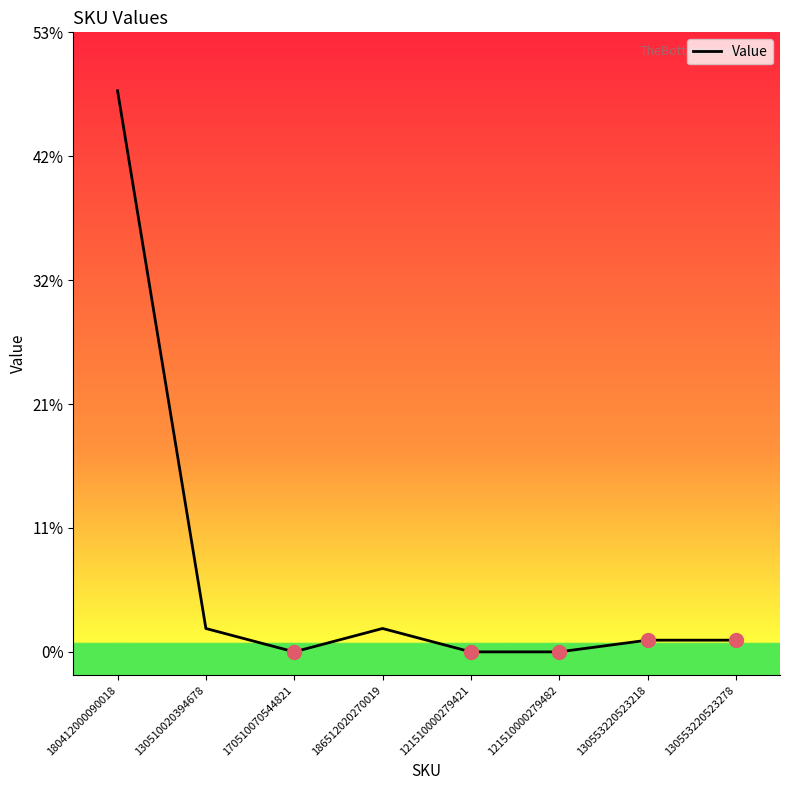

Rank the categories by value from lowest to highest.

170510070544821, 121510000279421, 121510000279482, 130553220523218, 130553220523278, 130510020394678, 186512020270019, 180412000090018